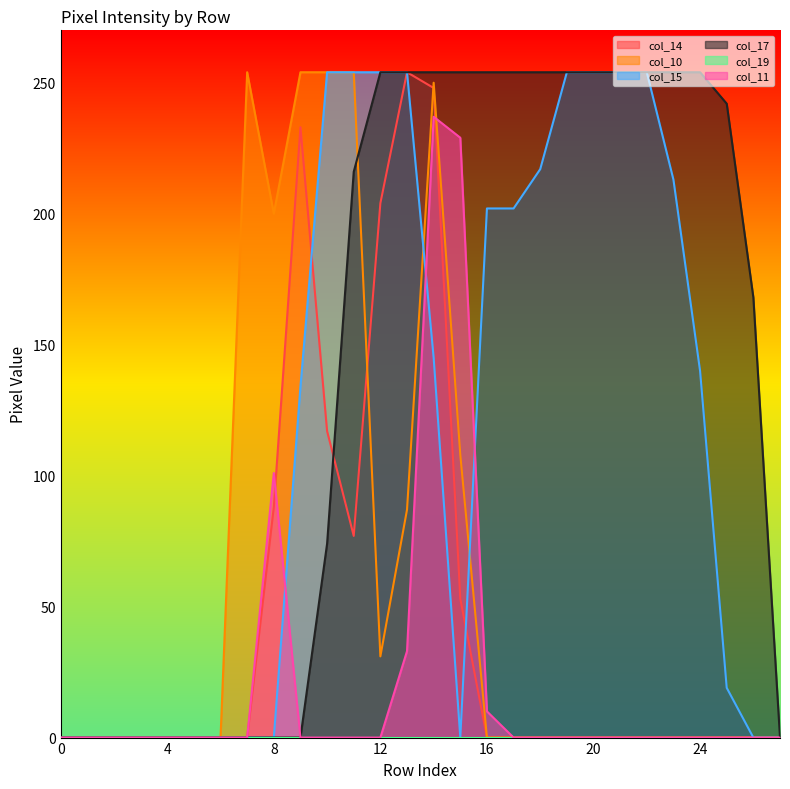

Rank the categories by col_15 value from highest to lowest.

10, 11, 12, 13, 19, 20, 21, 22, 18, 23, 16, 17, 14, 24, 9, 25, 0, 1, 2, 3, 4, 5, 6, 7, 8, 15, 26, 27